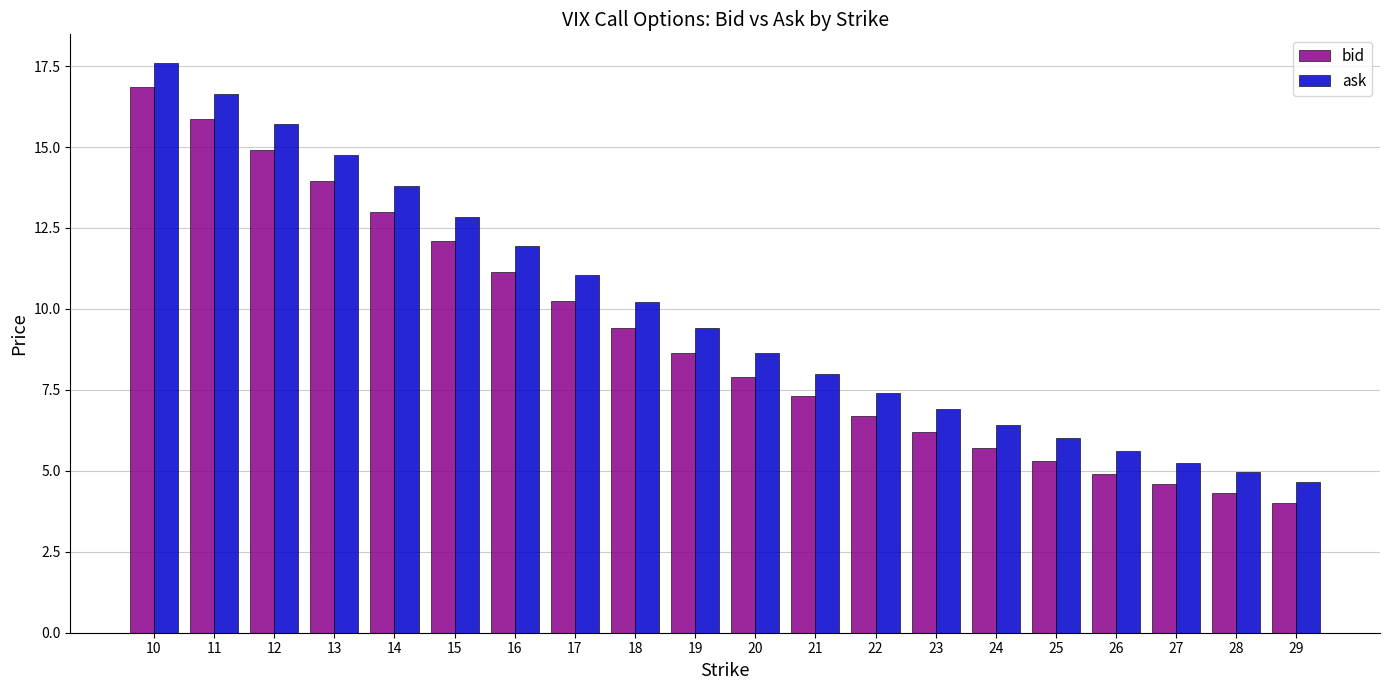

True or false: bid has a value of 5.7 at 24.

True